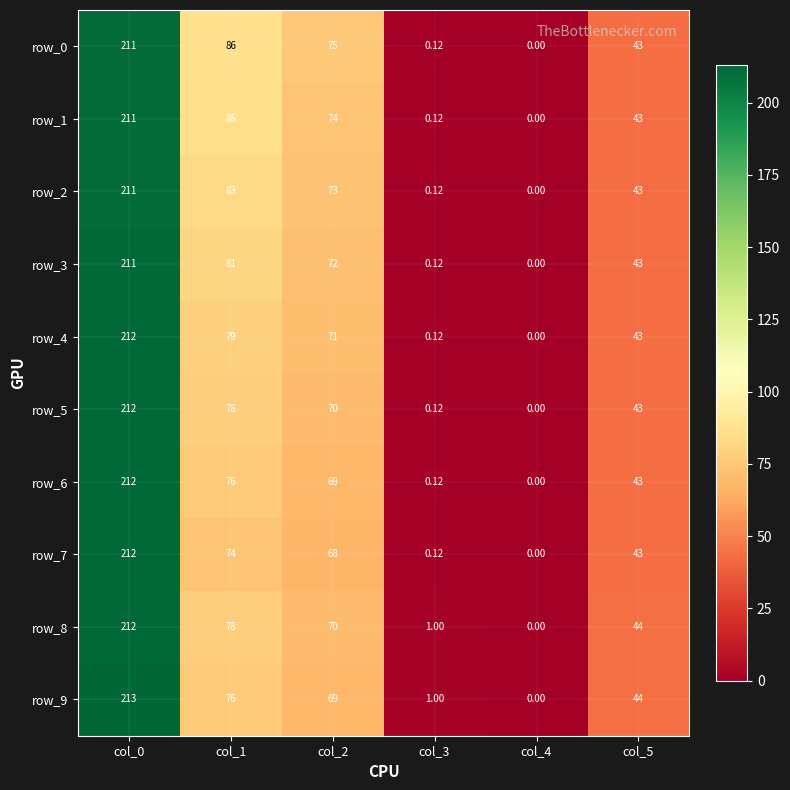

What is the sum of the row_9 values at col_2 and col_1?

145.0